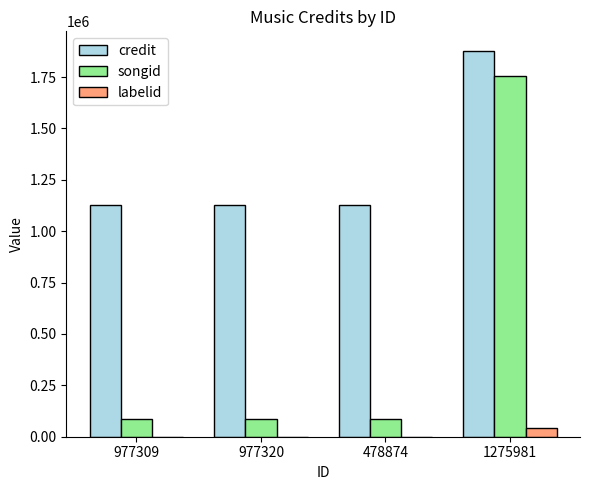

Is the value of songid at 977309 greater than the value of credit at 977320?

No